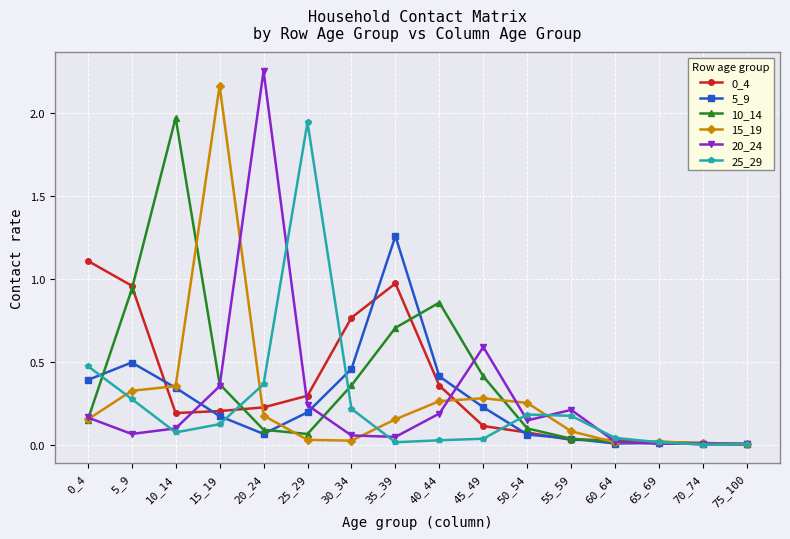

Is it true that 0_4 equals 0.1 at 15_19?

False